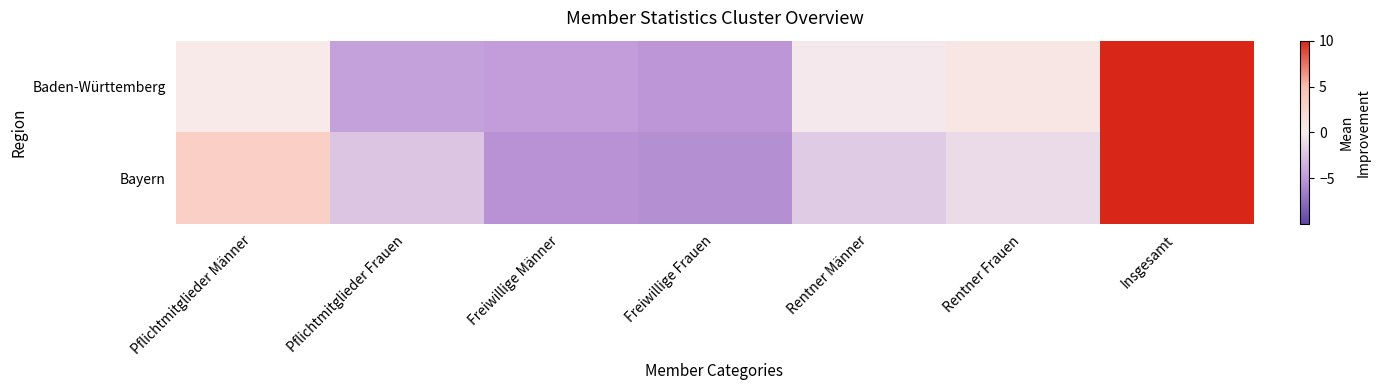

At which category is the sum across all series the highest?

Insgesamt